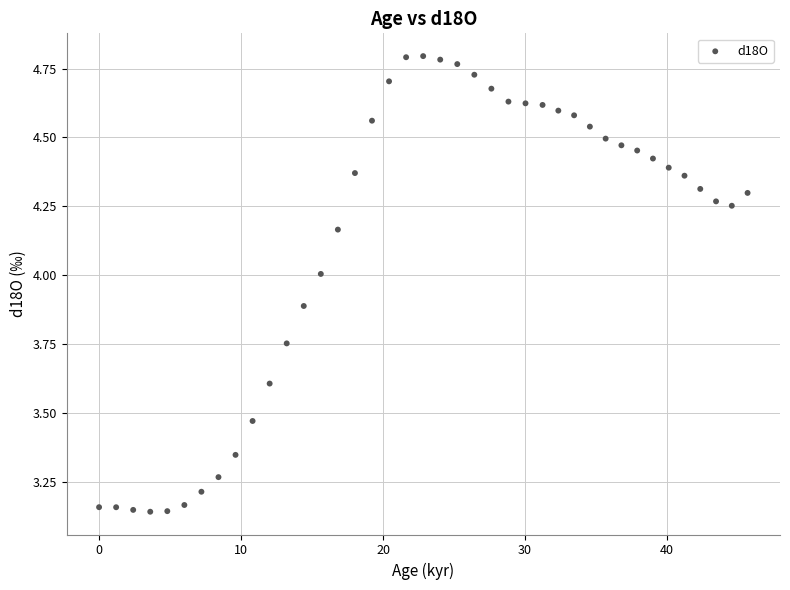

What is the range of X values (max minus min)?

45.7